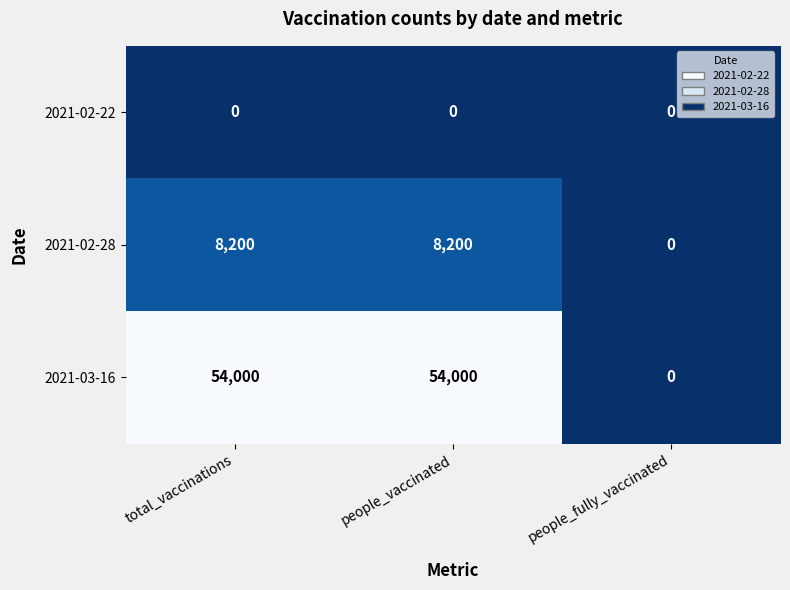

Reading left to right, list all the values displayed in this chart.

2021-02-22: 0	0	0
2021-02-28: 8200	8200	0
2021-03-16: 54000	54000	0